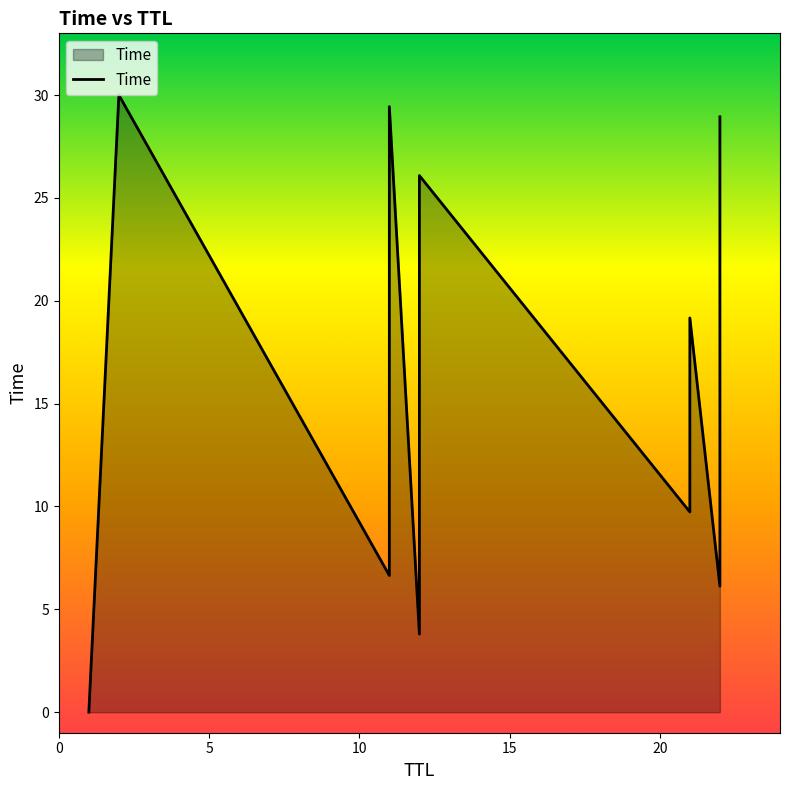

The chart shows a value of 0.0 at 1. True or false?

True